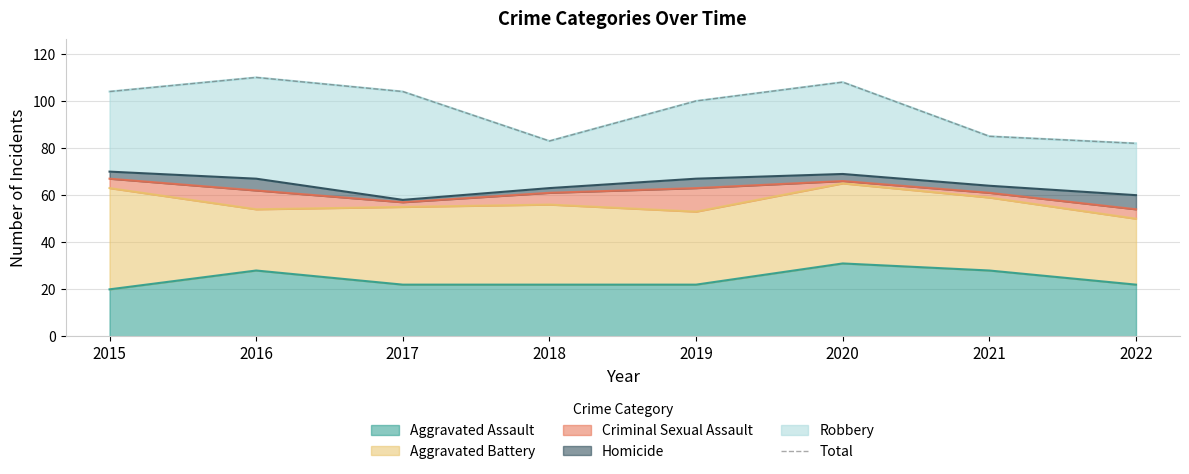

What is the sum of the values at 2016 and 2017?

214